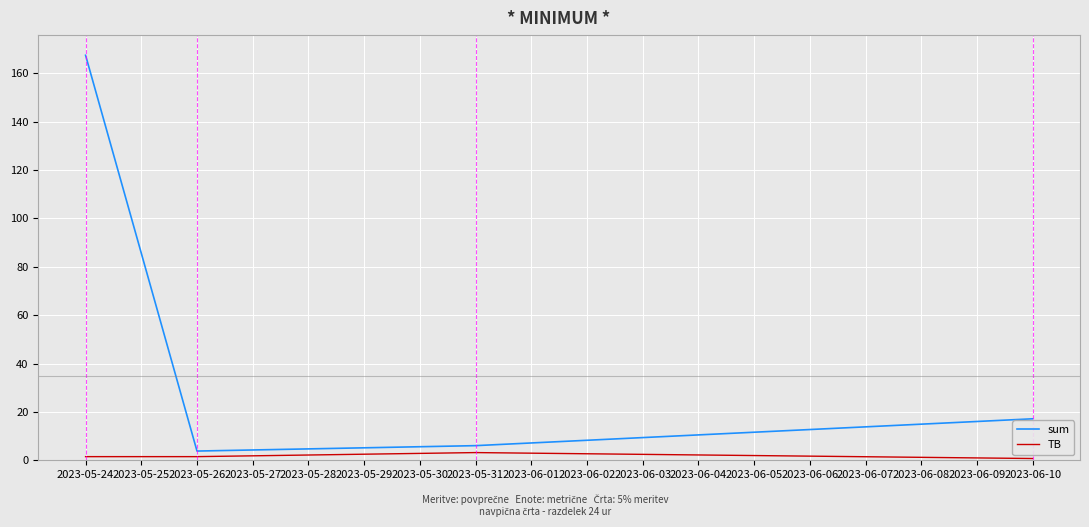

What is the greatest value displayed?

167.4